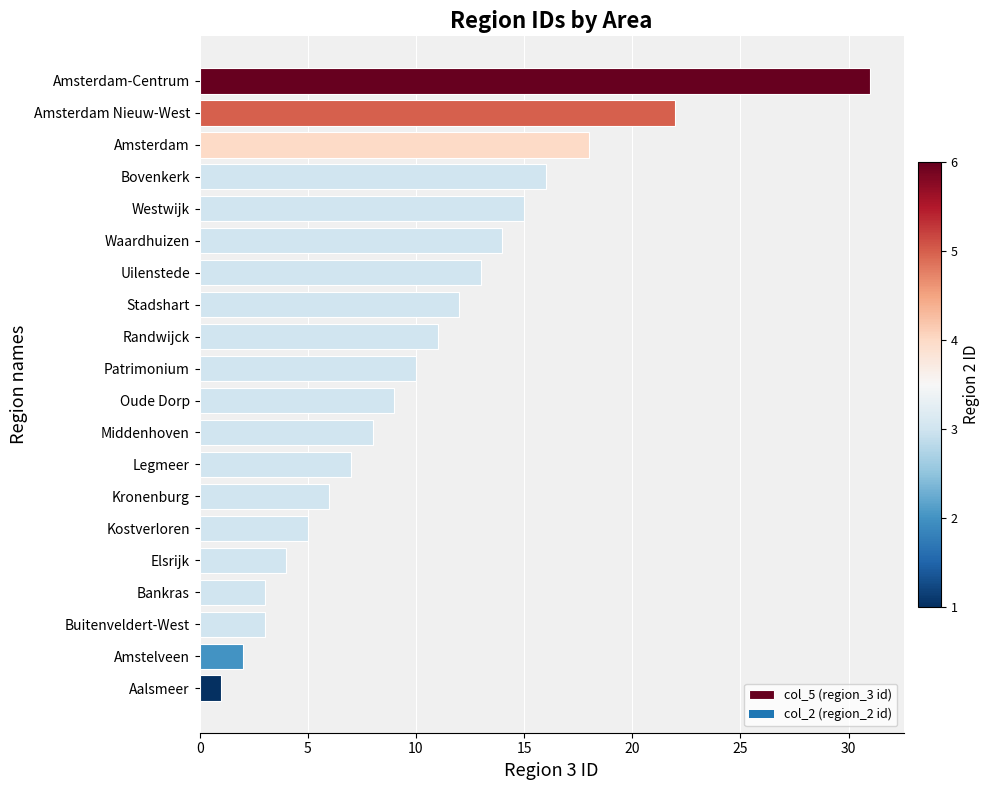

Reading bottom to top, extract all data points from this chart.

Aalsmeer=1	Amstelveen=2	Buitenveldert-West=3	Bankras=3	Elsrijk=4	Kostverloren=5	Kronenburg=6	Legmeer=7	Middenhoven=8	Oude Dorp=9	Patrimonium=10	Randwijck=11	Stadshart=12	Uilenstede=13	Waardhuizen=14	Westwijk=15	Bovenkerk=16	Amsterdam=18	Amsterdam Nieuw-West=22	Amsterdam-Centrum=31